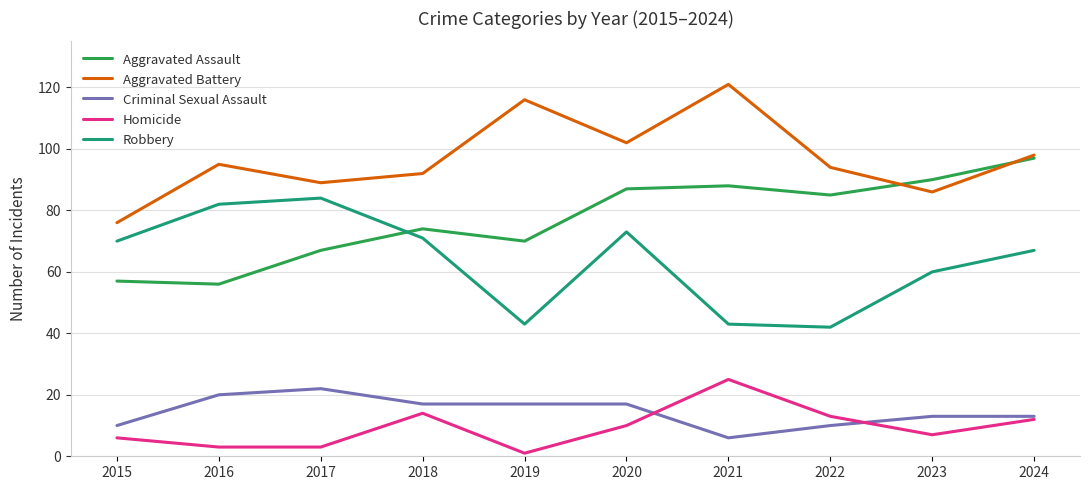

What is the sum of all Criminal Sexual Assault values?

145